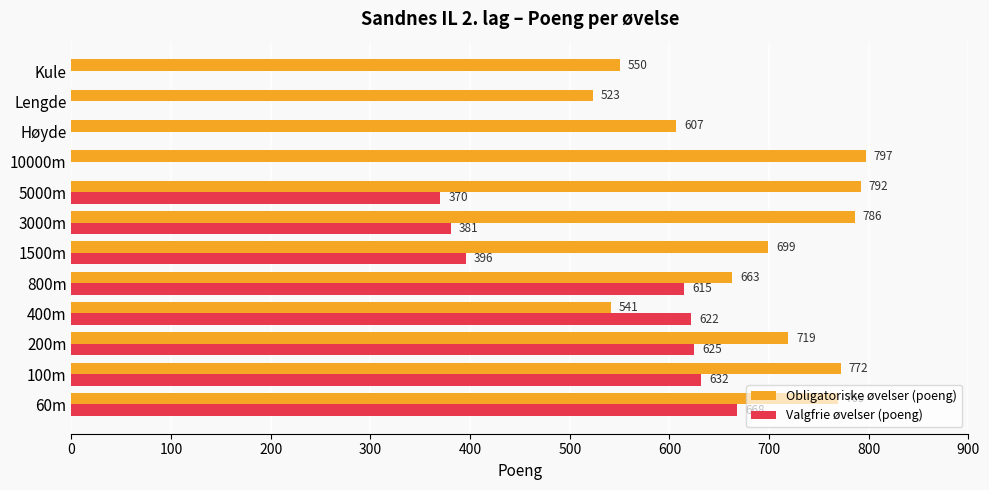

What is the approximate value of Obligatoriske øvelser (poeng) at 3000m?

786